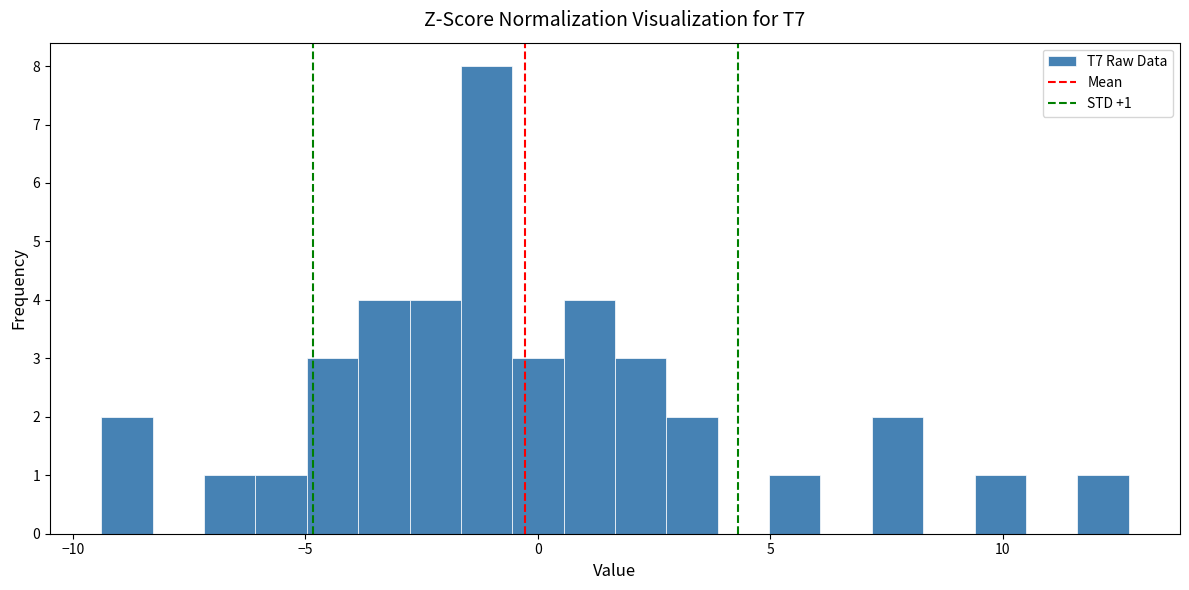

Read against the x-axis, roughly where is the centre of the tallest bar?

-1.0